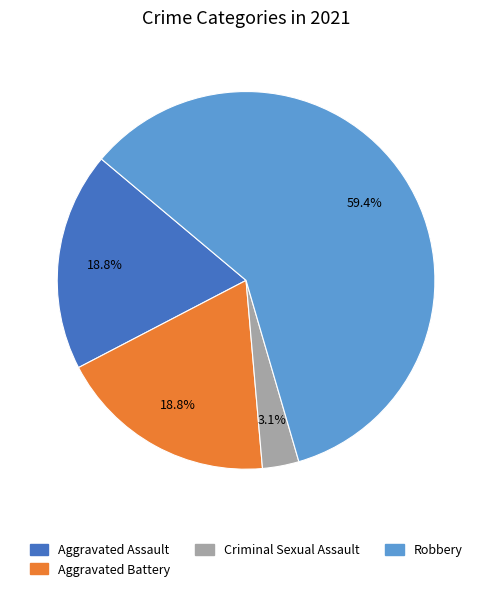

Is there any slice that represents more than half of the pie?

Yes